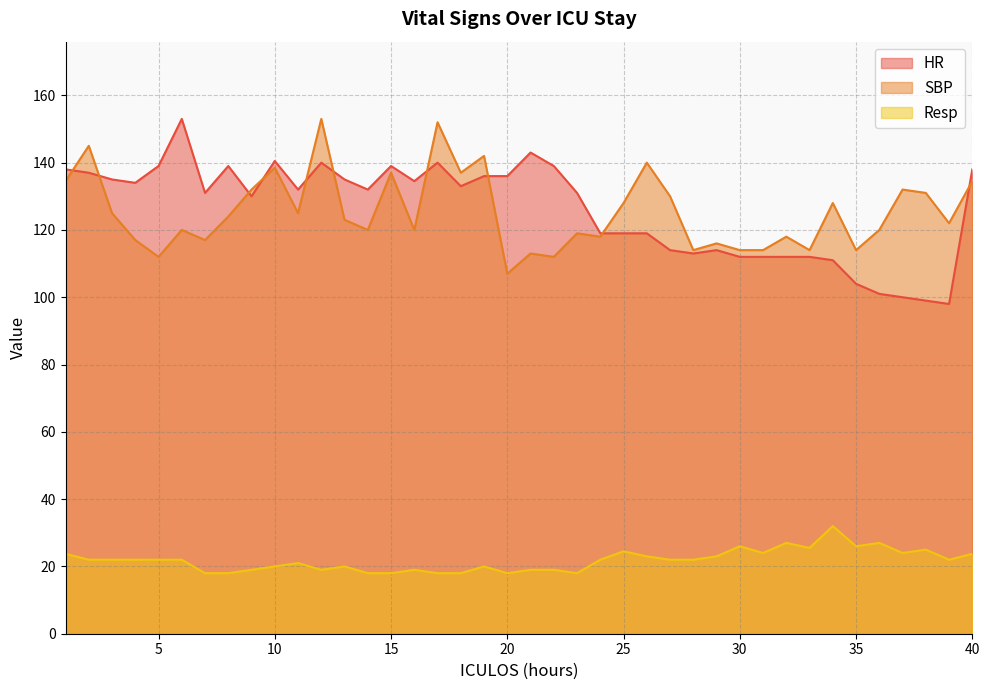

In HR, how many points are higher than both neighbors (excluding endpoints)?

8